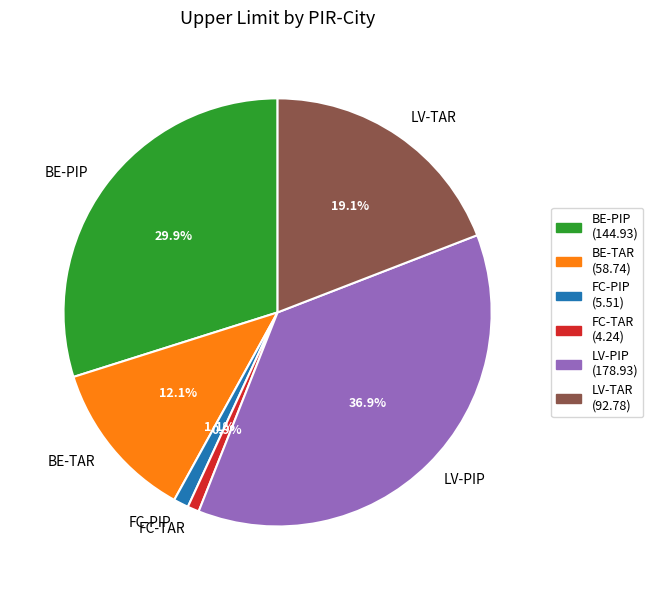

To the nearest percent, what percentage of the pie is BE-PIP?

30%